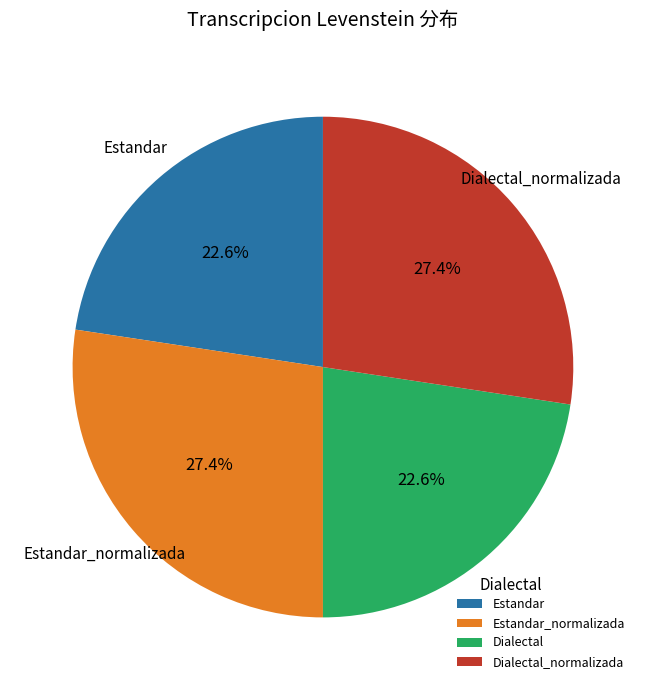

Does any single category account for the majority?

No